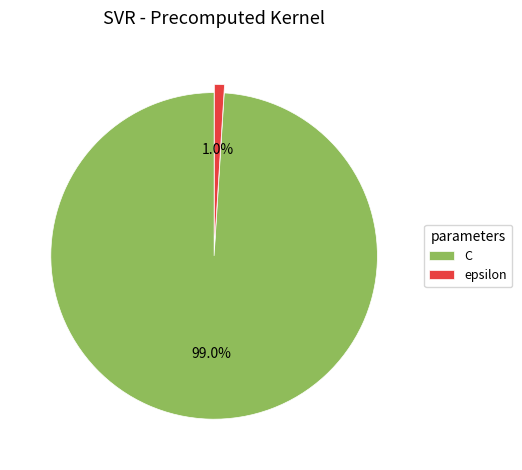

Between C and epsilon, which is larger?

C